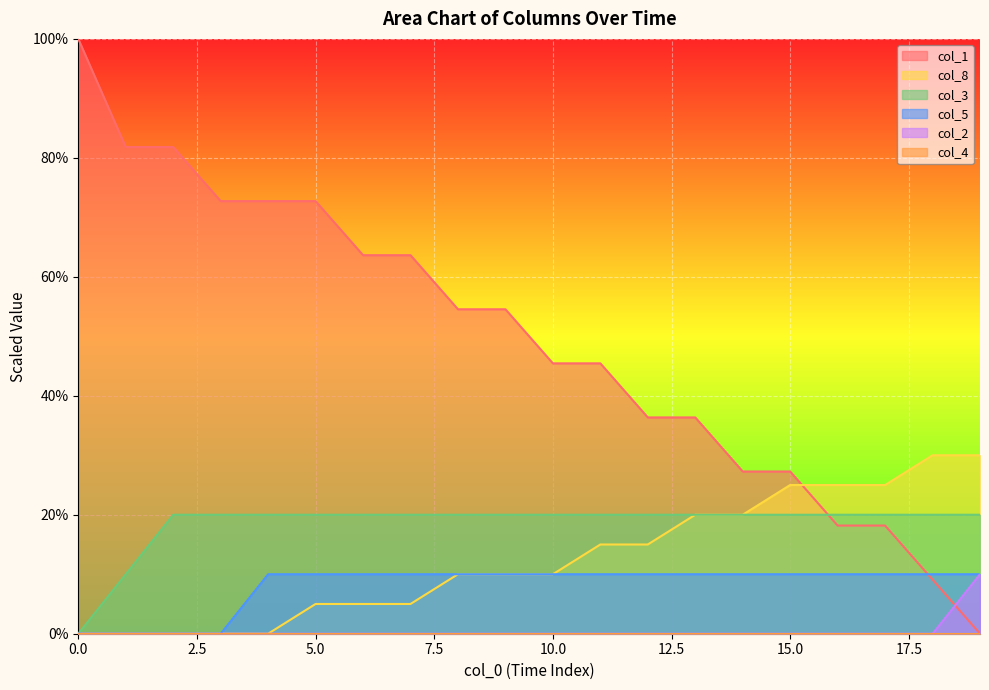

What is the total value across all series at 0.0?

100.0